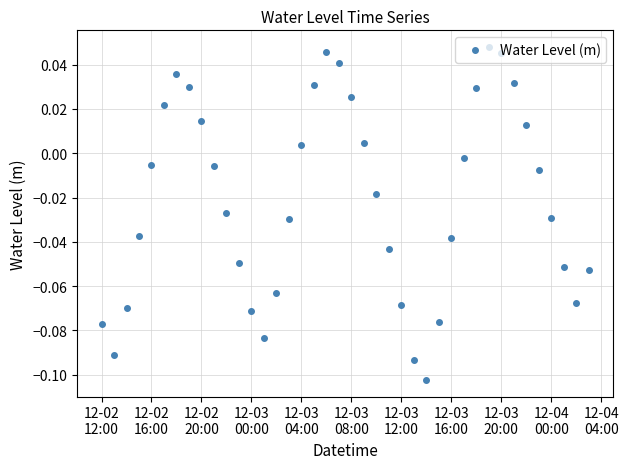

What is the difference between the maximum and minimum values?

0.2